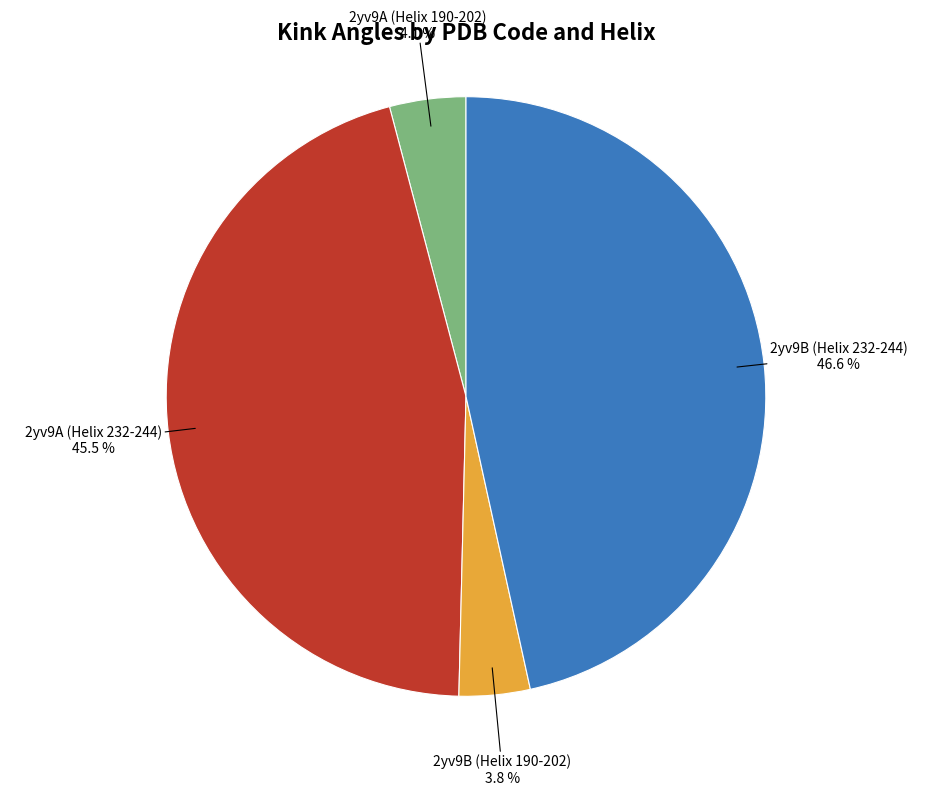

Is there any slice that represents more than half of the pie?

No